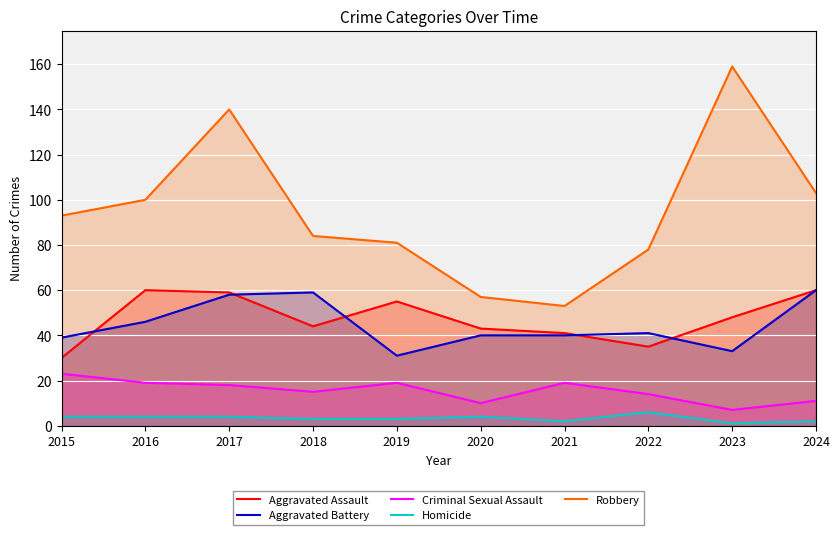

What are all the series names shown in the legend?

Aggravated Assault, Aggravated Battery, Criminal Sexual Assault, Homicide, Robbery